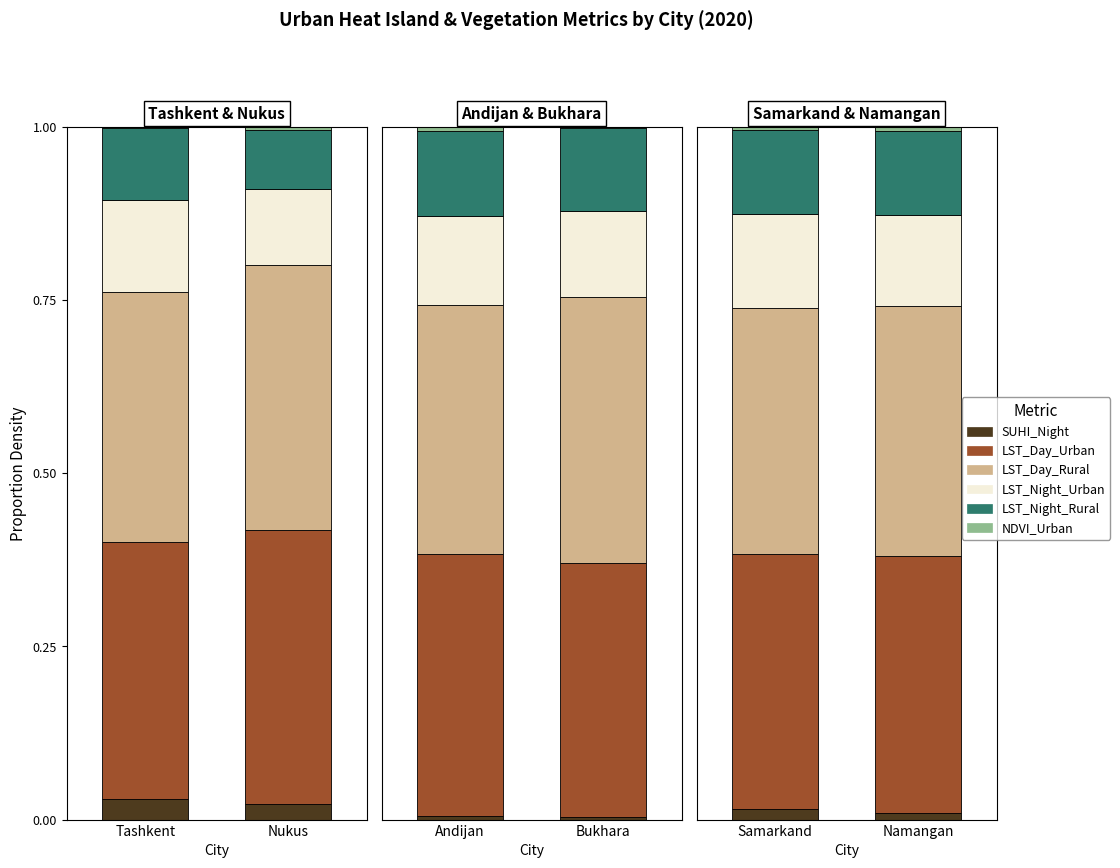

What is the difference between the highest and lowest values at Namangan?

0.4